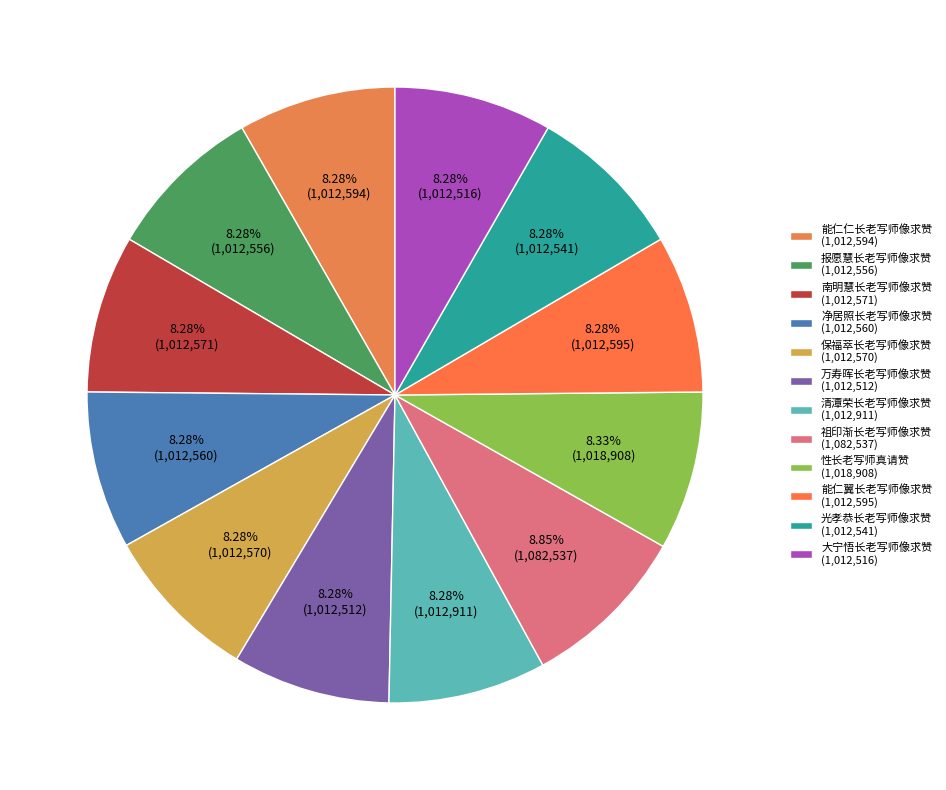

How many slices are in this pie chart?

12